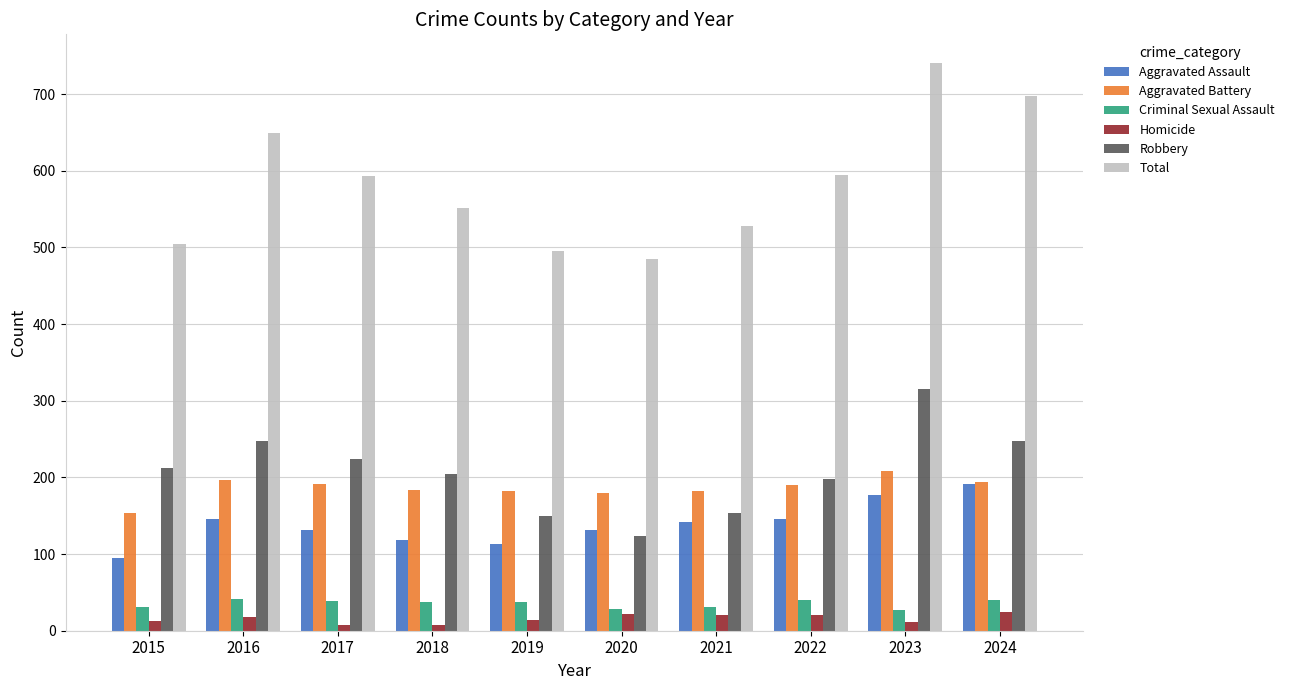

Is the value of Total at 2015 greater than the value of Robbery at 2022?

Yes